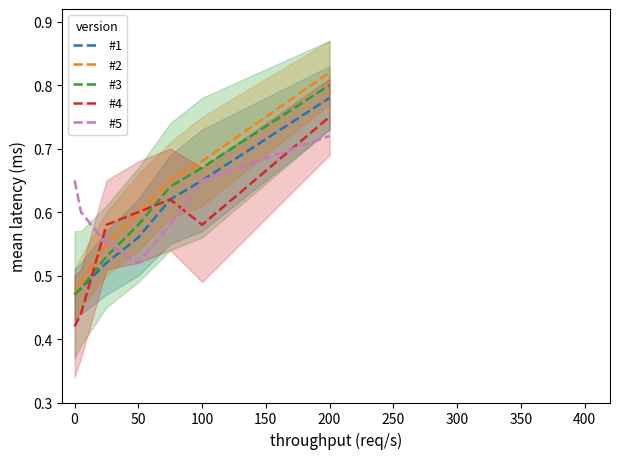

Which series ends up on top after the final intersection of #4 and #3?

#3